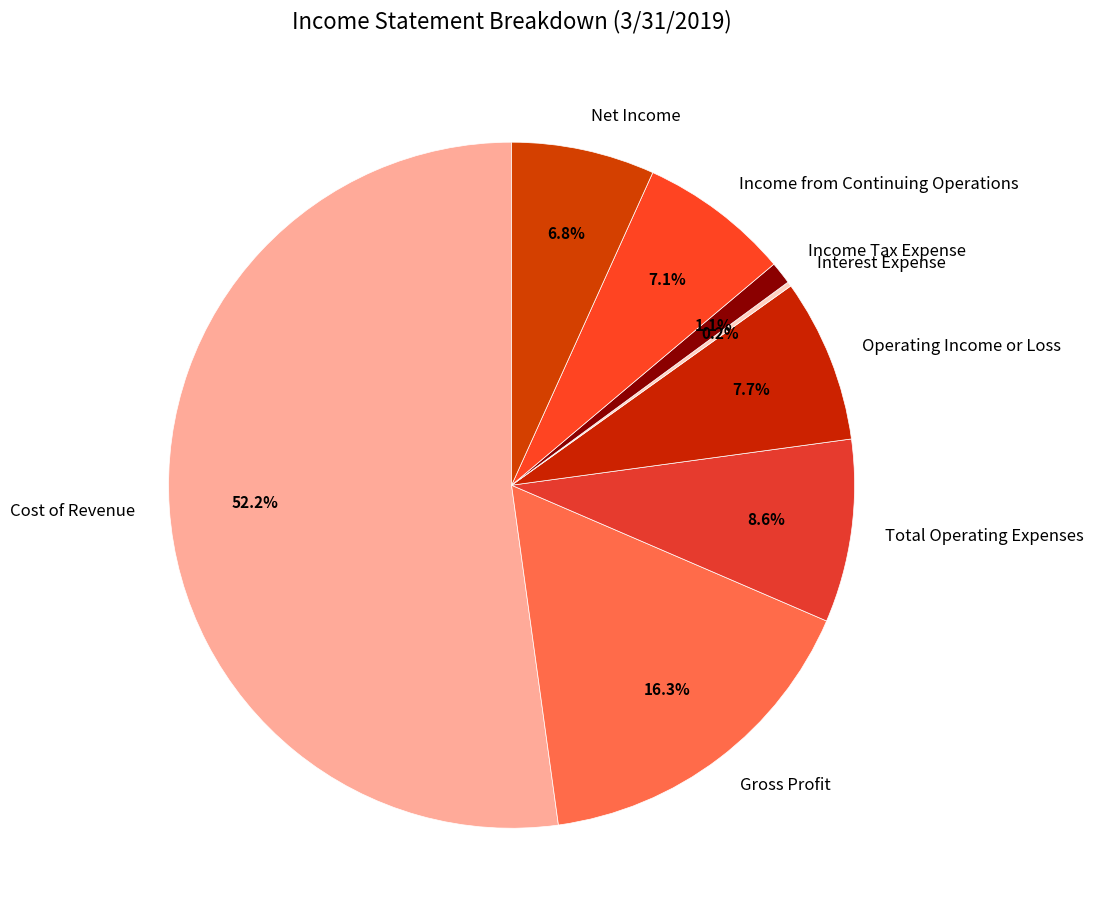

To the nearest percent, what is the combined percentage of Operating Income or Loss and Income Tax Expense?

9%